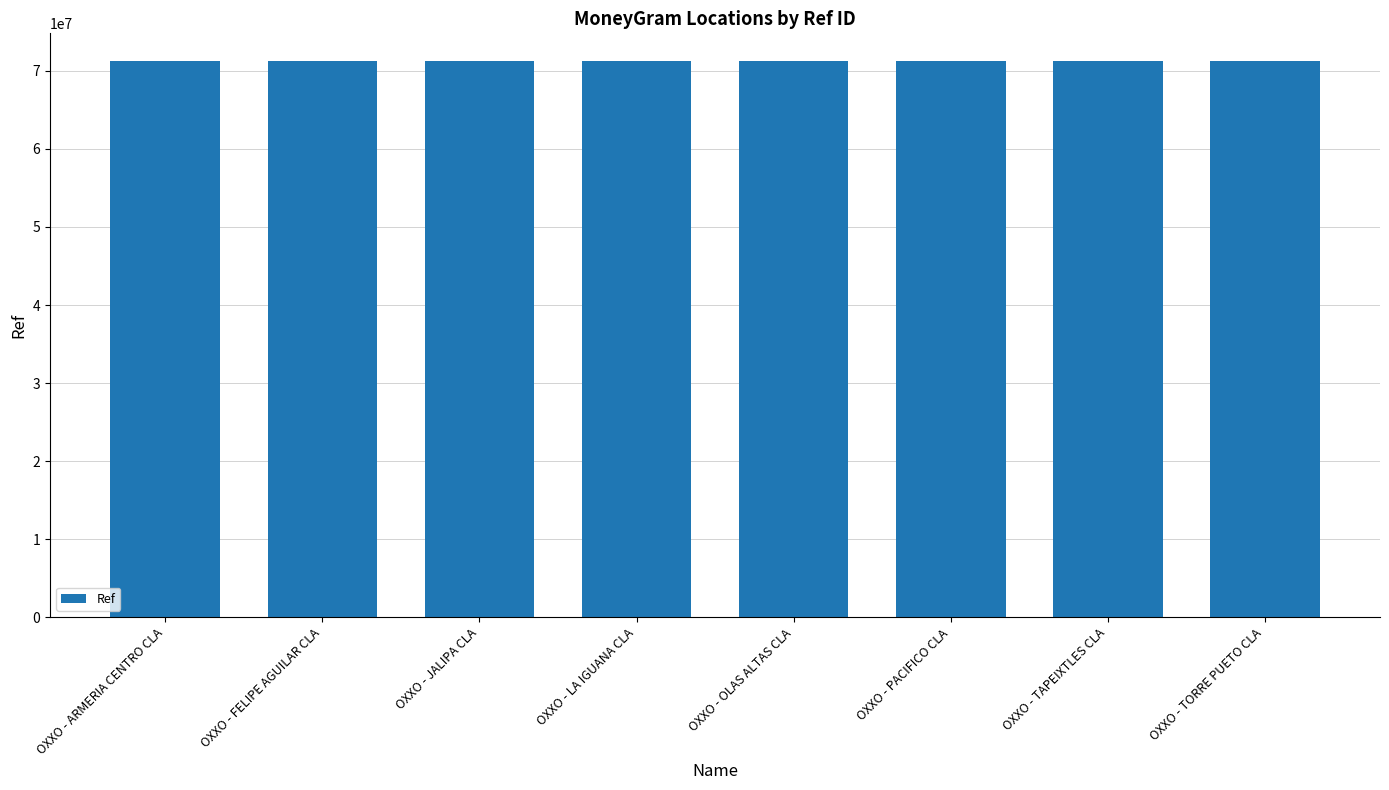

What is the label of the 5th bar from the left?

OXXO - OLAS ALTAS CLA